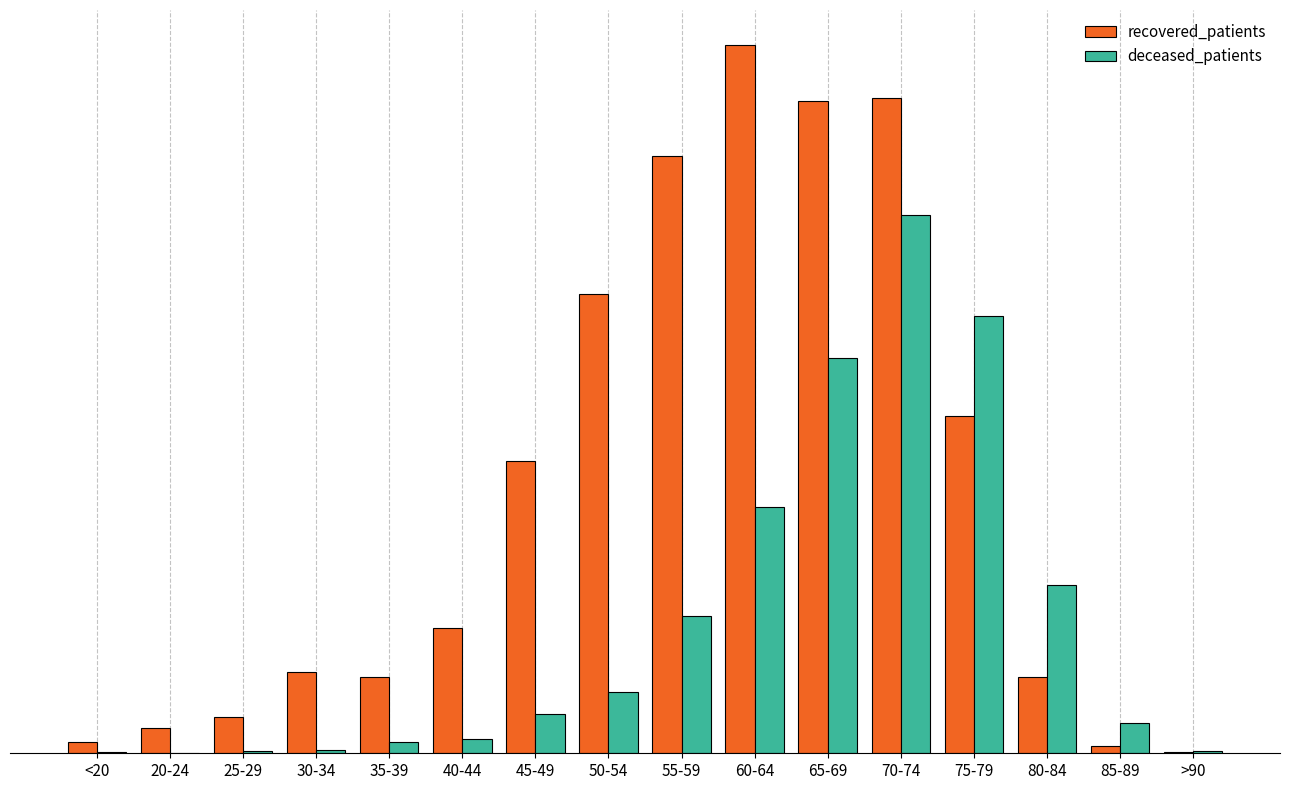

Which series changed the most between 65-69 and >90?

recovered_patients